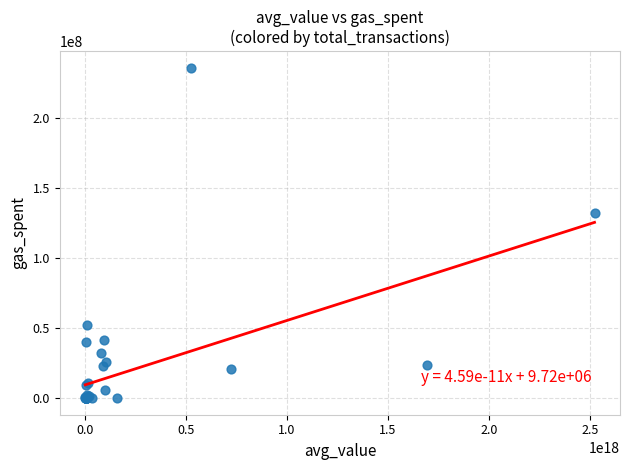

What Y value in the scatter plot is closest to 118012926?

132280277